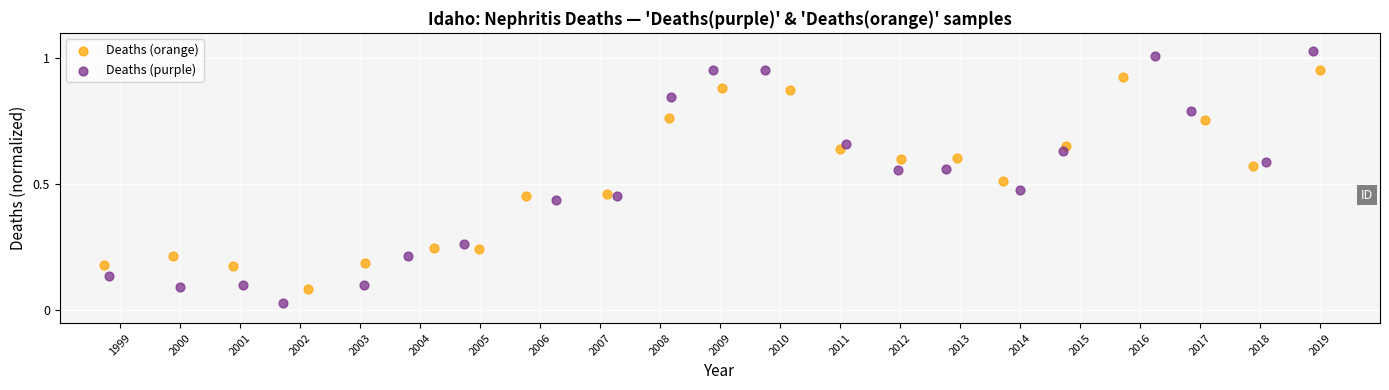

What are all the series names shown in the legend?

Deaths (orange), Deaths (purple)